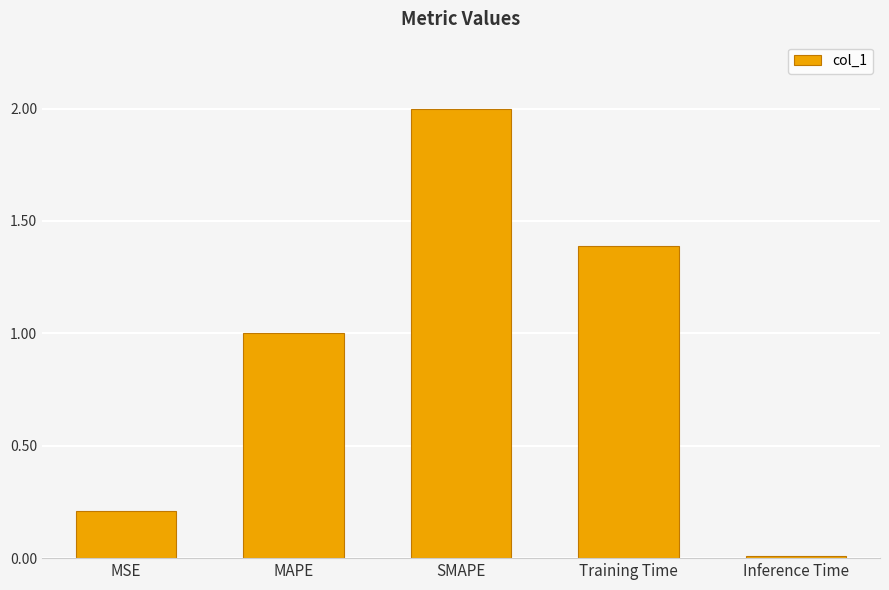

How many series are shown in this chart?

1